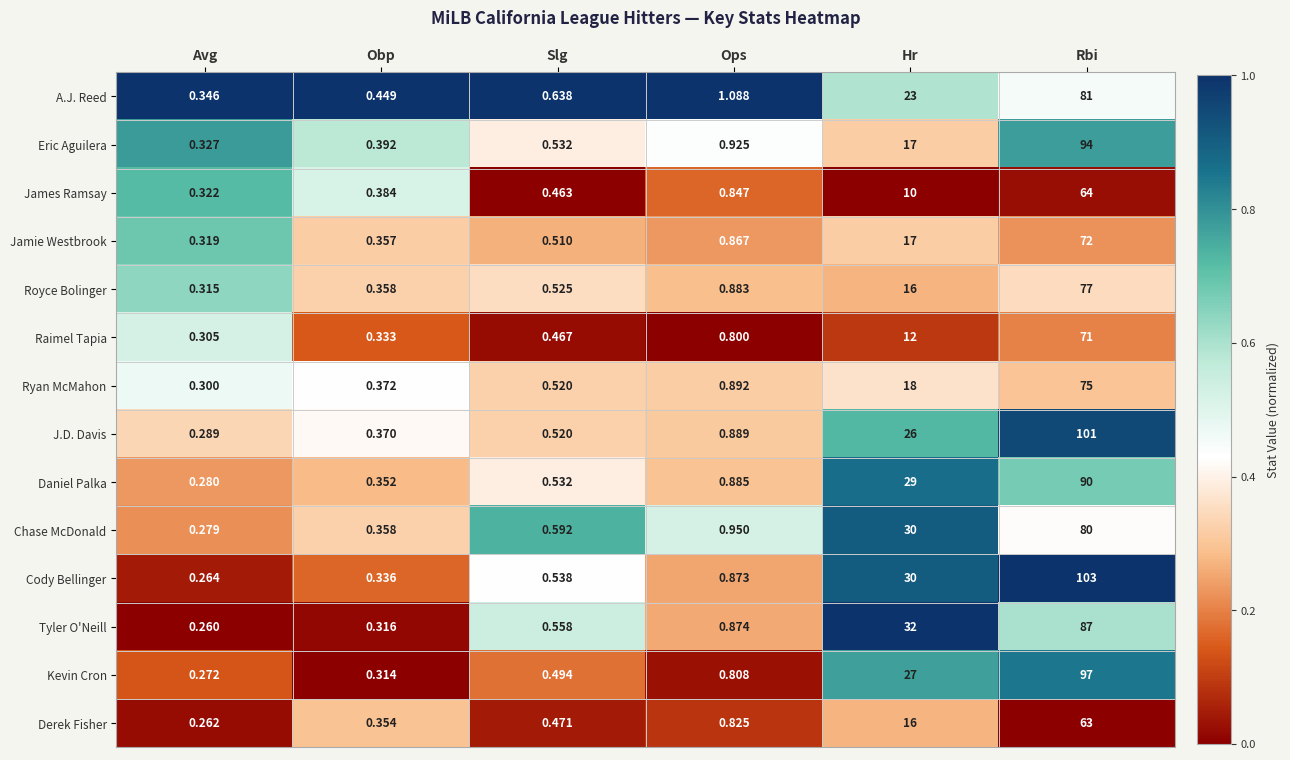

At which category is the sum across all series the highest?

Rbi